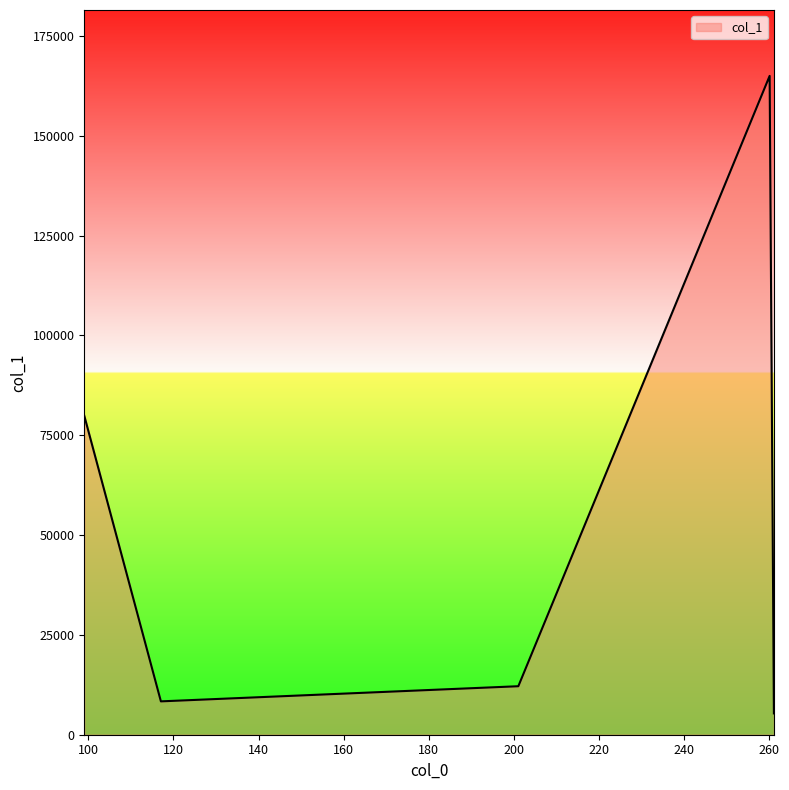

What is the difference between the maximum and second lowest values?

156625.6